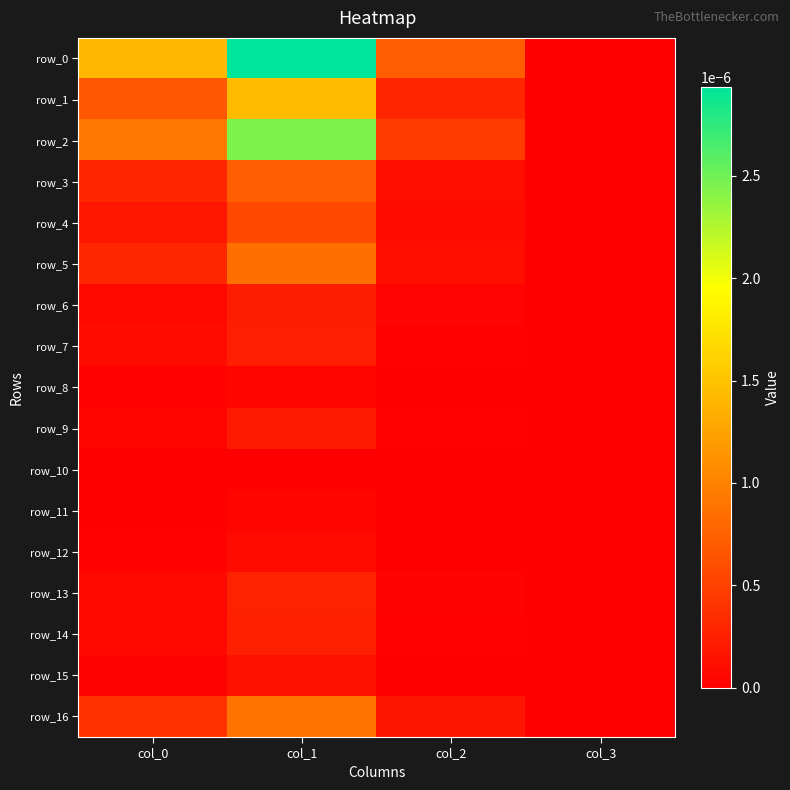

Which has a higher value, col_1 or col_3?

col_1